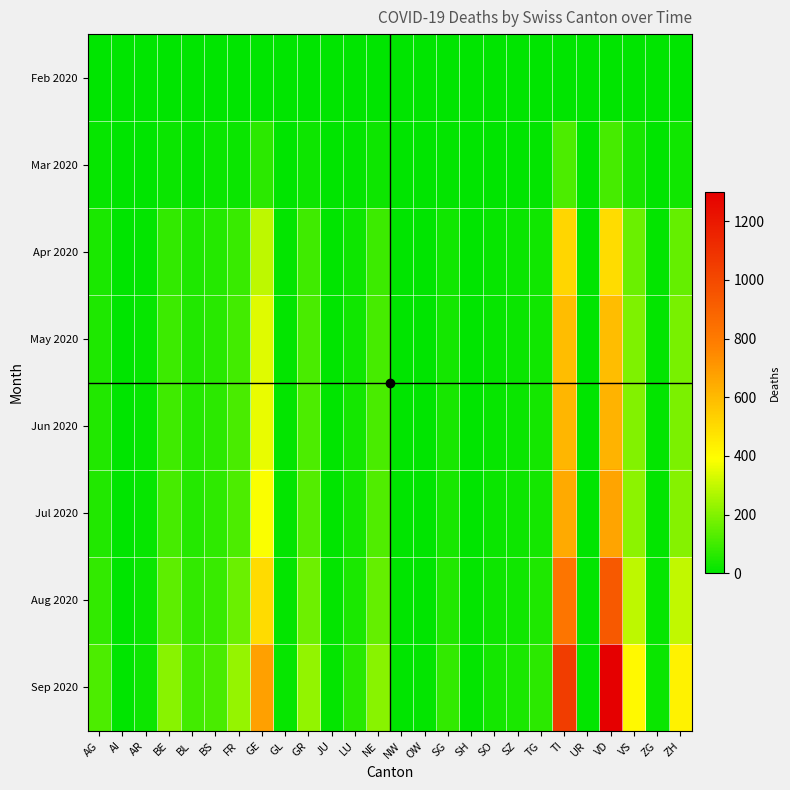

Which series has the largest range (max minus min)?

Sep 2020